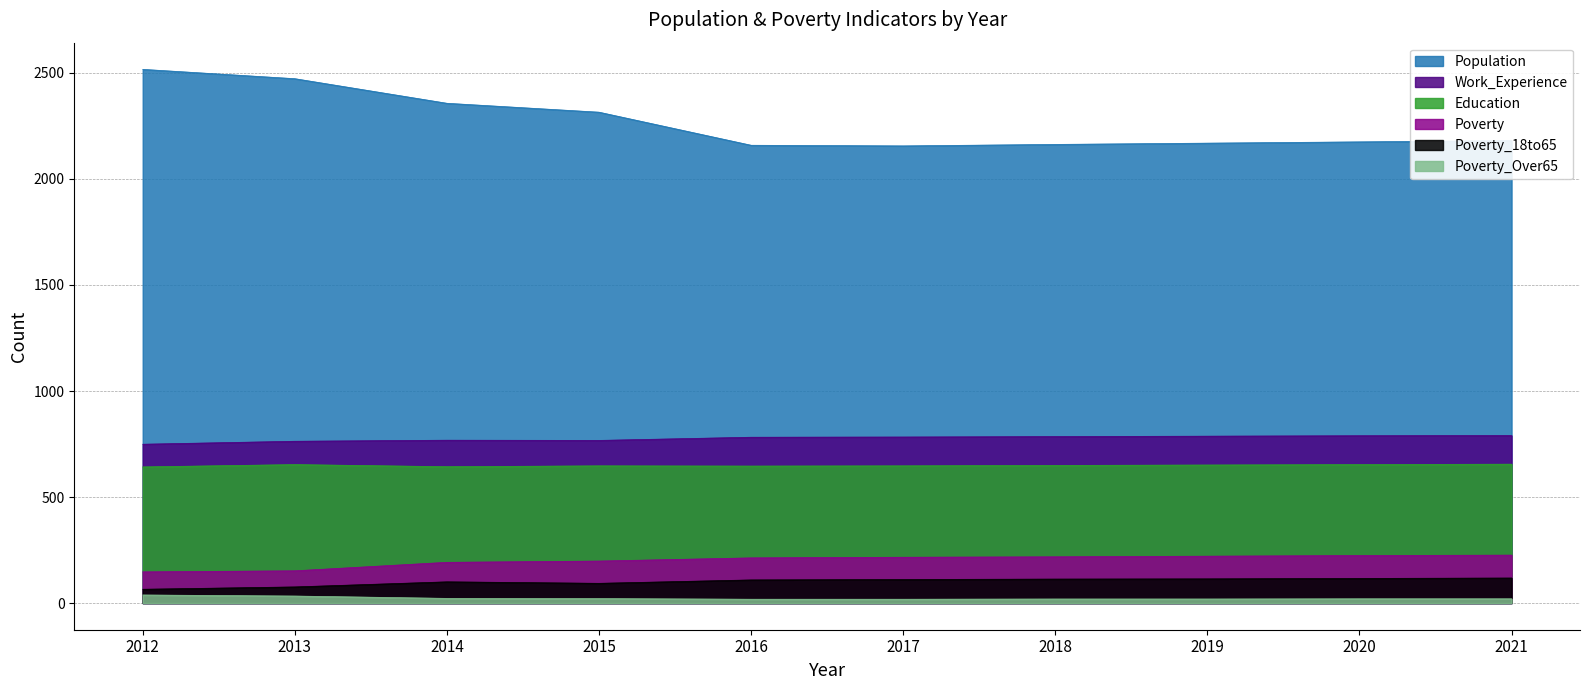

Rank the categories by Population value from lowest to highest.

2017, 2016, 2018, 2019, 2020, 2021, 2015, 2014, 2013, 2012